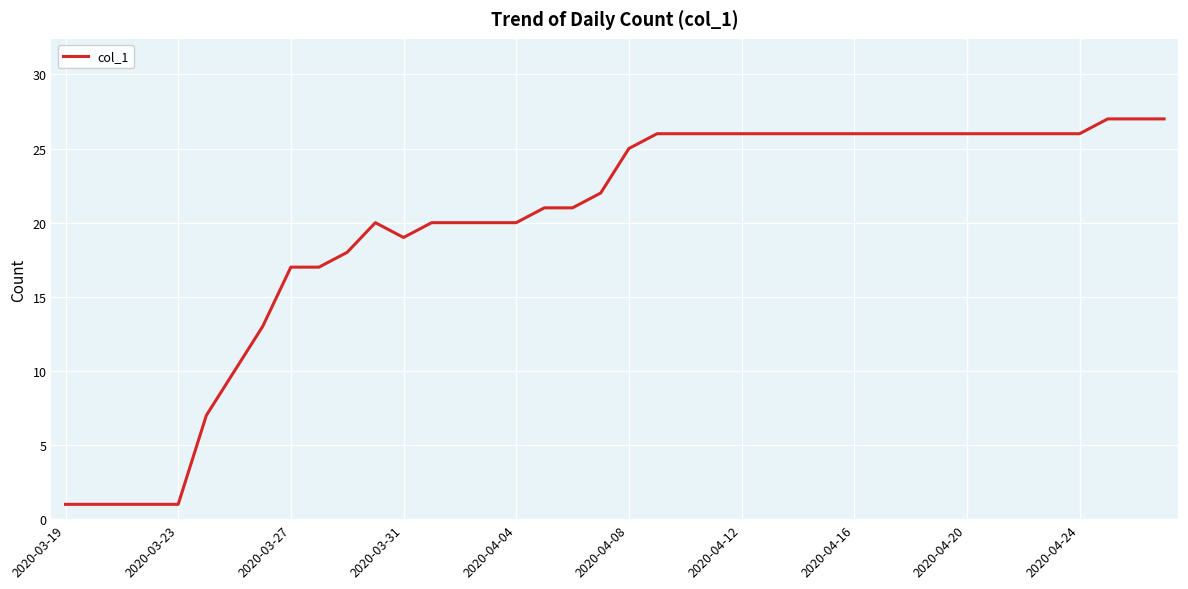

Reading left to right, transcribe all the data shown in this chart.

1	1	1	1	1	7	10	13	17	17	18	20	19	20	20	20	20	21	21	22	25	26	26	26	26	26	26	26	26	26	26	26	26	26	26	26	26	27	27	27